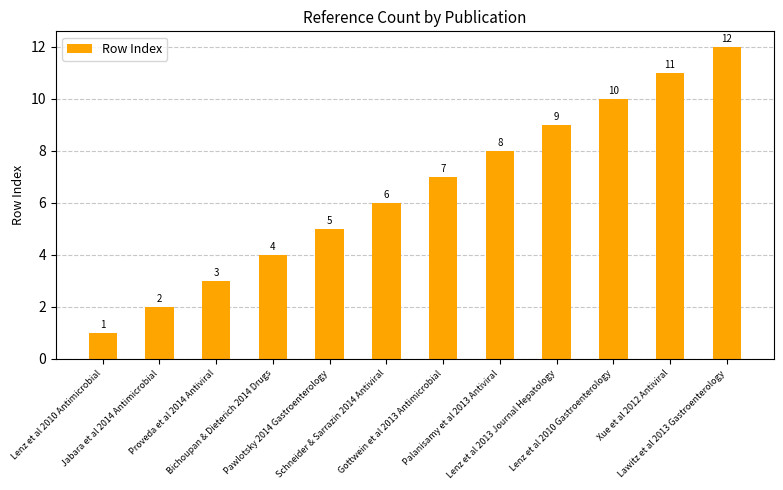

What is the sum of all values?

78